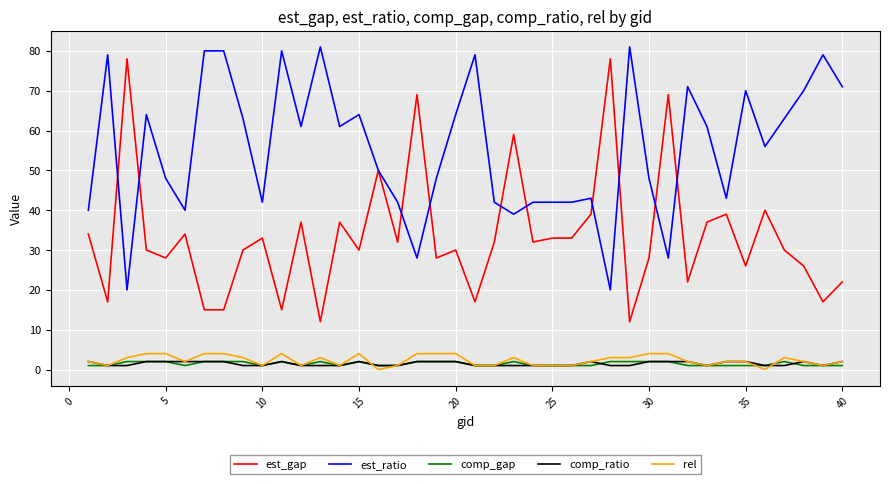

What is the average value of the rel series?

2